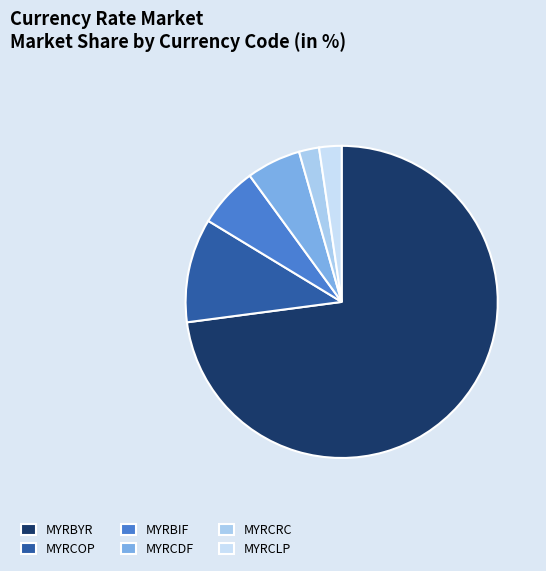

Which slice is the largest?

MYRBYR